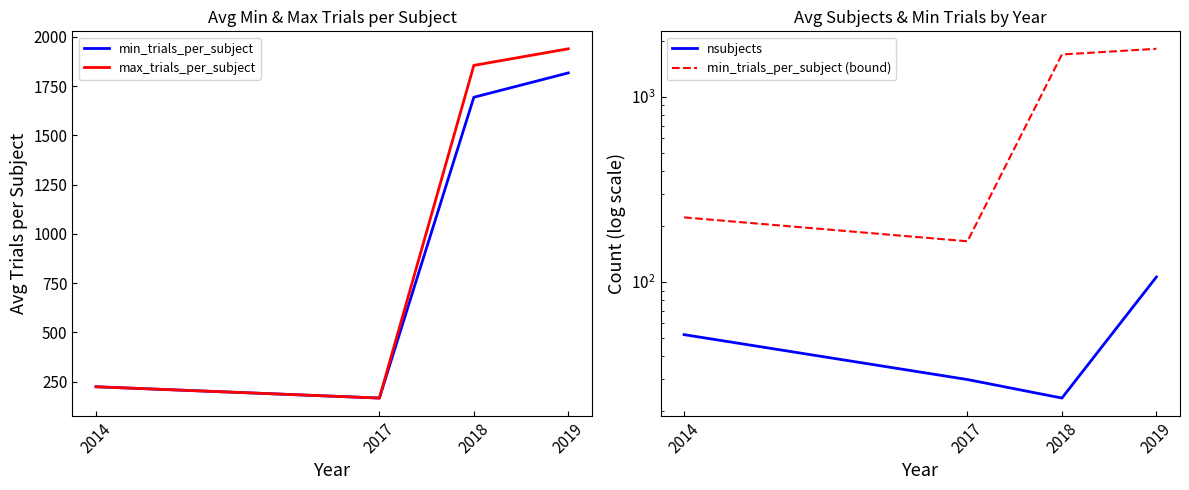

Which label corresponds to the largest value in the chart?

2019